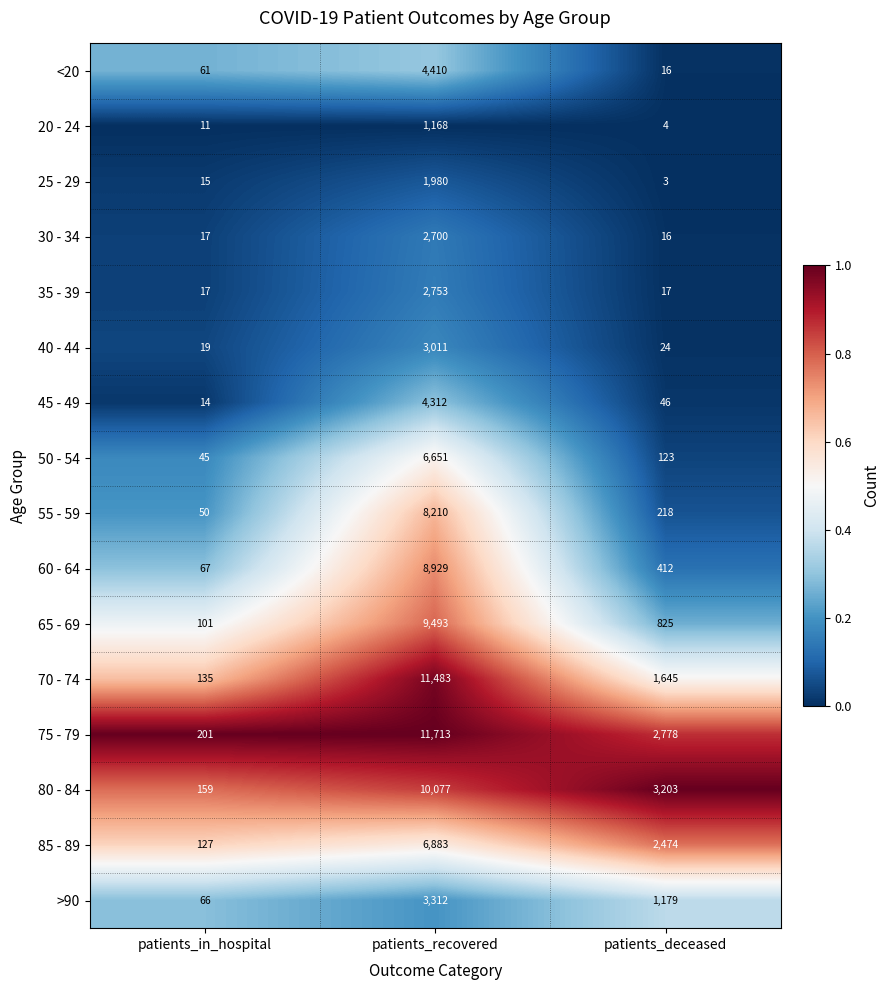

What is the total value across all series at patients_deceased?

12983